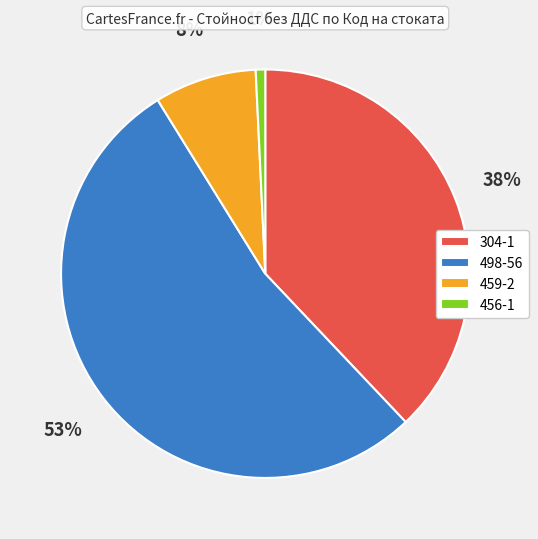

What is the largest slice in the pie chart?

498-56